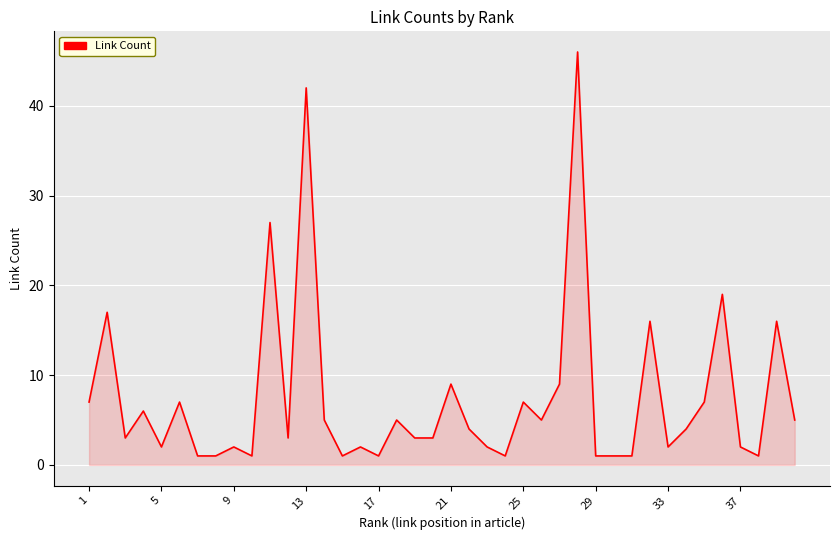

What is the maximum value shown in the chart?

46